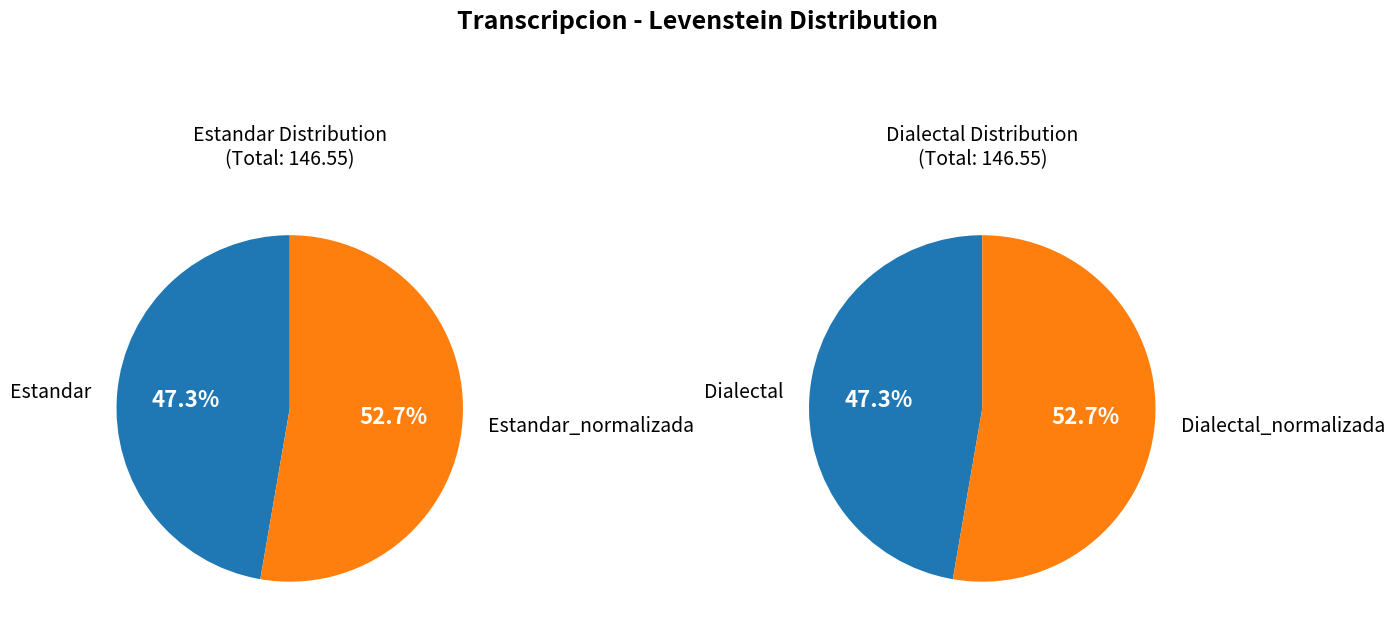

What is the smallest slice in the pie chart?

Estandar